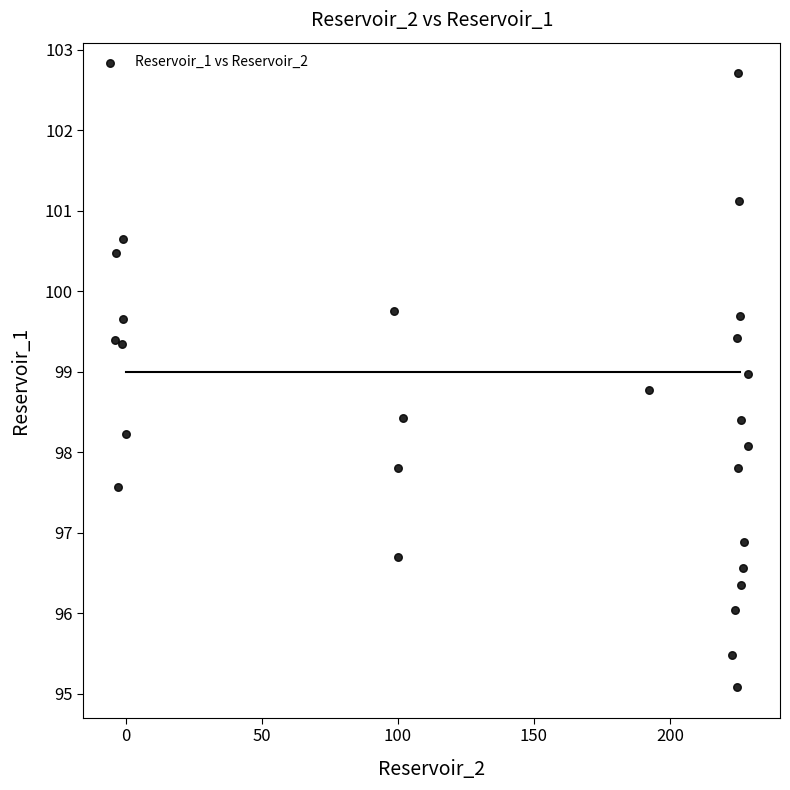

What is the range of Y values (max minus min)?

7.6